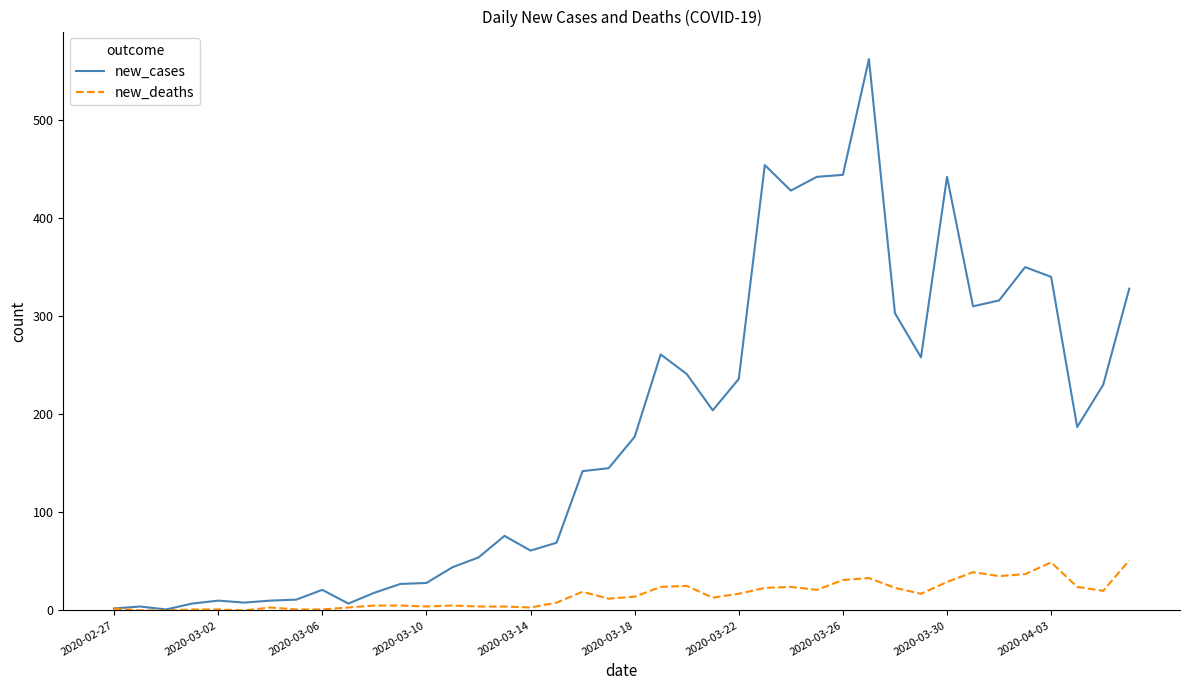

Does the chart have visible grid lines?

No